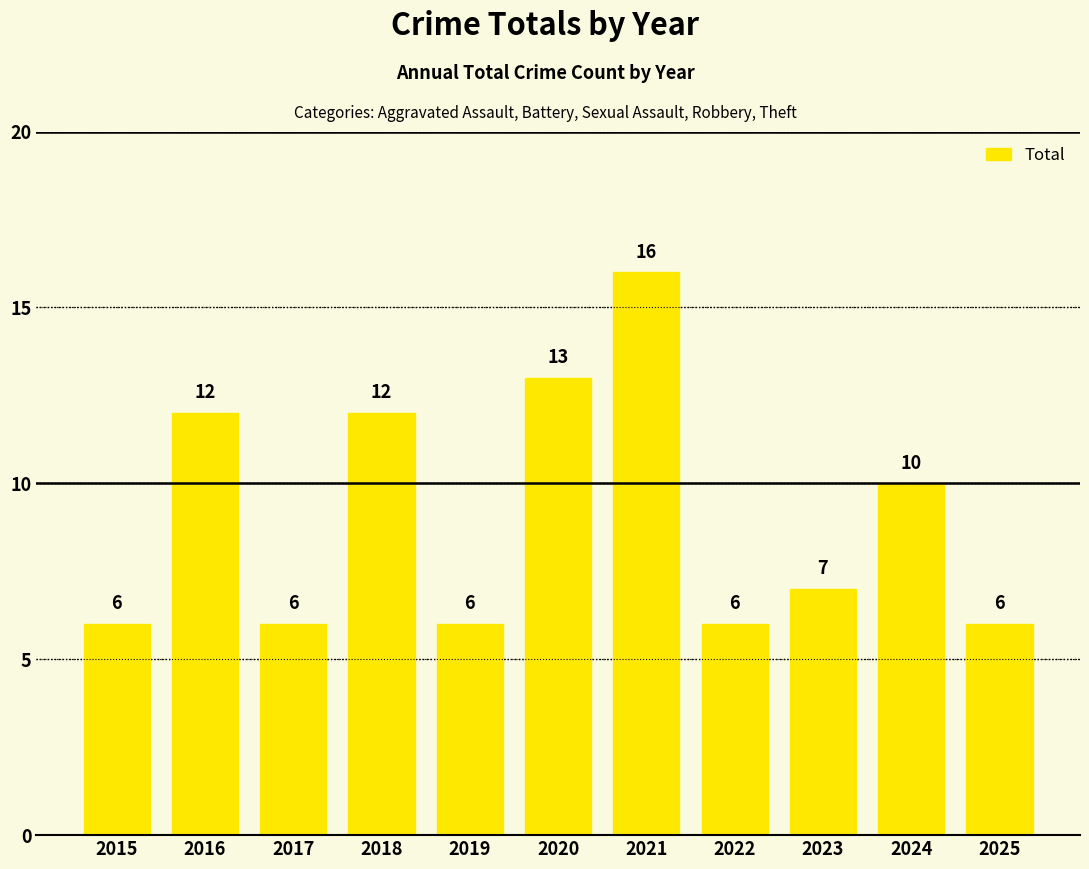

True or false: the data shows 9 at 2015.

False